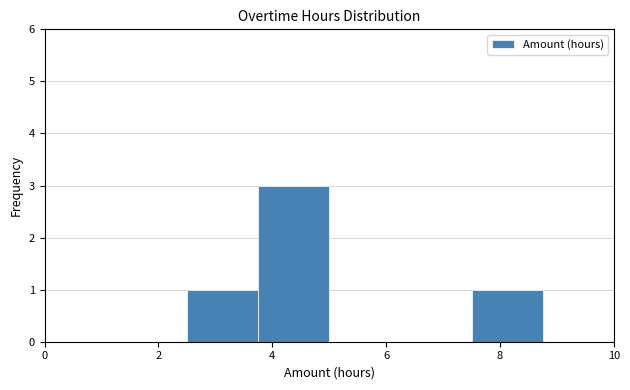

Over which range of the x-axis is the bar tallest?

3.75 to 5.00